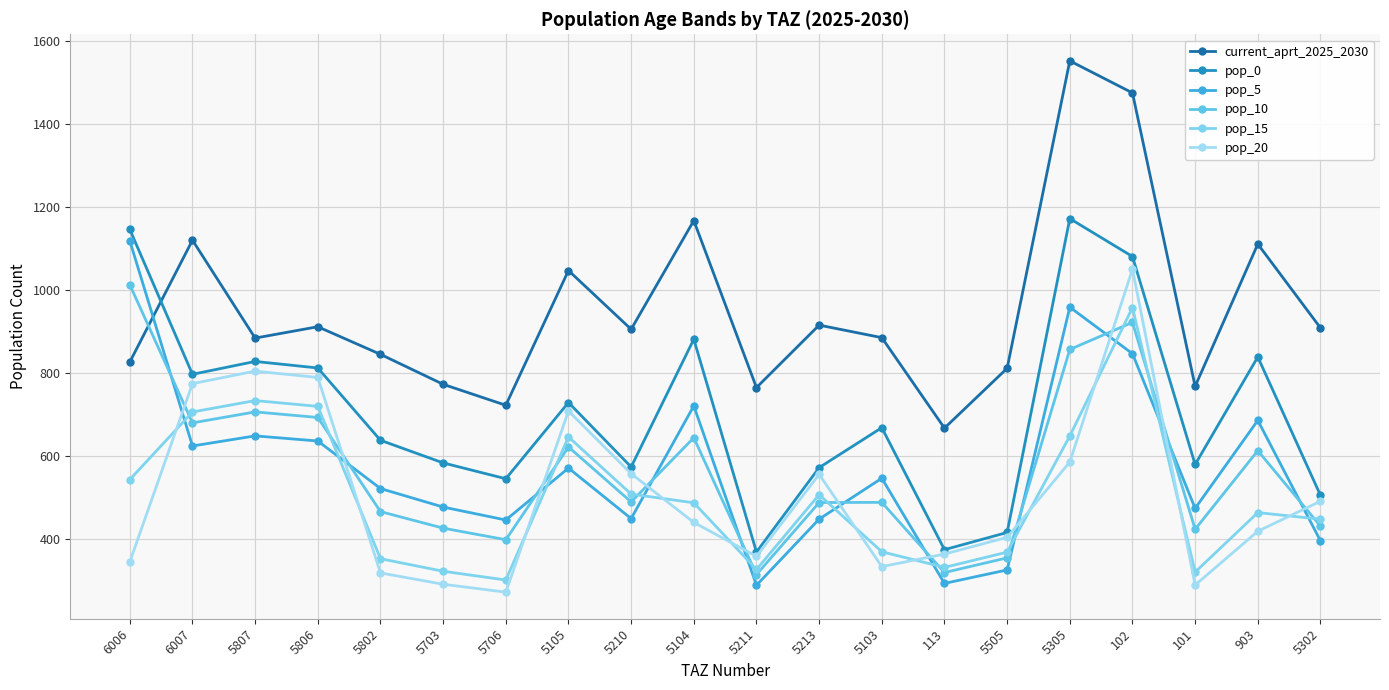

True or false: current_aprt_2025_2030 has a value of 912.0 at 5806.

True